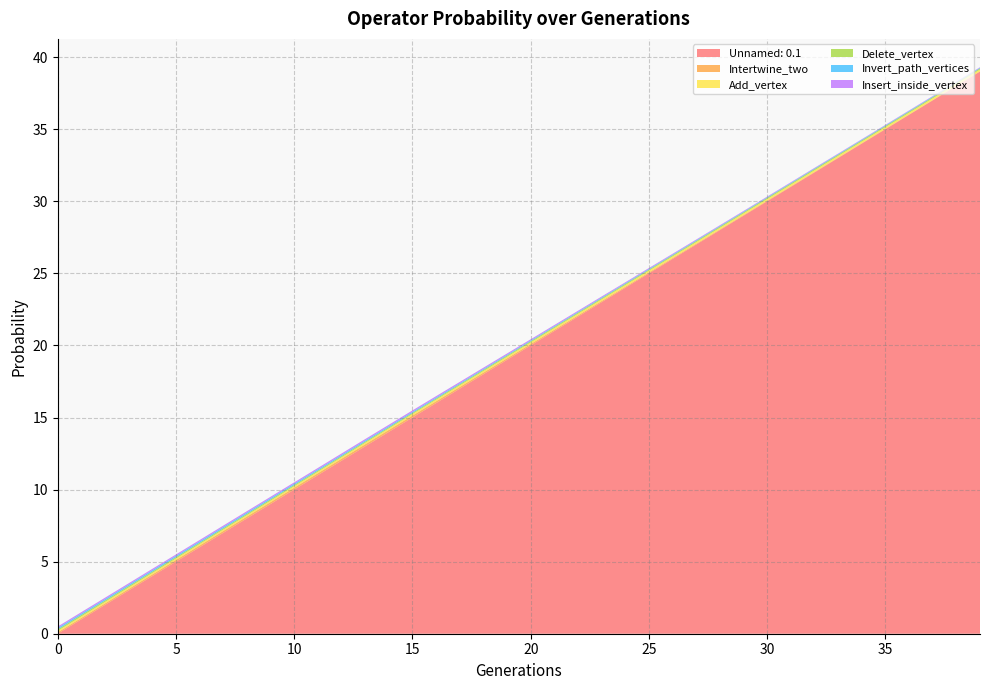

Reading left to right, transcribe all the data shown in this chart.

Unnamed: 0.1: 0=0.0	1=1.0	2=2.0	3=3.0	4=4.0	5=5.0	6=6.0	7=7.0	8=8.0	9=9.0	10=10.0	11=11.0	12=12.0	13=13.0	14=14.0	15=15.0	16=16.0	17=17.0	18=18.0	19=19.0	20=20.0	21=21.0	22=22.0	23=23.0	24=24.0	25=25.0	26=26.0	27=27.0	28=28.0	29=29.0	30=30.0	31=31.0	32=32.0	33=33.0	34=34.0	35=35.0	36=36.0	37=37.0	38=38.0	39=39.0
Intertwine_two: 0=0.1	1=0.1	2=0.1	3=0.1	4=0.1	5=0.1	6=0.1	7=0.1	8=0.1	9=0.1	10=0.1	11=0.1	12=0.1	13=0.1	14=0.1	15=0.1	16=0.1	17=0.1	18=0.1	19=0.1	20=0.1	21=0.1	22=0.1	23=0.1	24=0.1	25=0.1	26=0.1	27=0.1	28=0.0	29=0.0	30=0.0	31=0.0	32=0.0	33=0.0	34=0.0	35=0.0	36=0.0	37=0.0	38=0.0	39=0.0
Add_vertex: 0=0.1	1=0.1	2=0.1	3=0.1	4=0.1	5=0.1	6=0.1	7=0.1	8=0.1	9=0.1	10=0.1	11=0.1	12=0.1	13=0.1	14=0.1	15=0.1	16=0.1	17=0.1	18=0.1	19=0.1	20=0.1	21=0.1	22=0.1	23=0.1	24=0.1	25=0.1	26=0.1	27=0.1	28=0.1	29=0.1	30=0.1	31=0.1	32=0.1	33=0.1	34=0.1	35=0.1	36=0.1	37=0.1	38=0.1	39=0.1
Delete_vertex: 0=0.1	1=0.1	2=0.1	3=0.1	4=0.1	5=0.1	6=0.1	7=0.1	8=0.1	9=0.1	10=0.1	11=0.1	12=0.1	13=0.1	14=0.1	15=0.1	16=0.1	17=0.1	18=0.1	19=0.1	20=0.1	21=0.1	22=0.1	23=0.1	24=0.1	25=0.1	26=0.1	27=0.1	28=0.1	29=0.1	30=0.1	31=0.1	32=0.1	33=0.1	34=0.1	35=0.1	36=0.1	37=0.1	38=0.1	39=0.1
Invert_path_vertices: 0=0.1	1=0.1	2=0.1	3=0.1	4=0.1	5=0.1	6=0.1	7=0.1	8=0.1	9=0.1	10=0.1	11=0.1	12=0.1	13=0.1	14=0.1	15=0.1	16=0.1	17=0.1	18=0.1	19=0.1	20=0.1	21=0.1	22=0.1	23=0.1	24=0.1	25=0.1	26=0.0	27=0.0	28=0.0	29=0.0	30=0.0	31=0.0	32=0.0	33=0.0	34=0.0	35=0.0	36=0.0	37=0.0	38=0.0	39=0.0
Insert_inside_vertex: 0=0.1	1=0.1	2=0.1	3=0.1	4=0.1	5=0.1	6=0.1	7=0.1	8=0.1	9=0.1	10=0.1	11=0.1	12=0.1	13=0.1	14=0.1	15=0.1	16=0.1	17=0.1	18=0.1	19=0.1	20=0.1	21=0.1	22=0.1	23=0.1	24=0.1	25=0.1	26=0.1	27=0.1	28=0.1	29=0.0	30=0.0	31=0.0	32=0.0	33=0.0	34=0.0	35=0.0	36=0.0	37=0.0	38=0.0	39=0.0